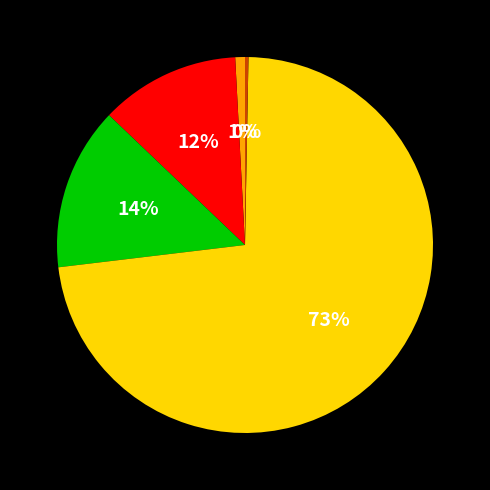

Is there any slice that represents more than half of the pie?

Yes